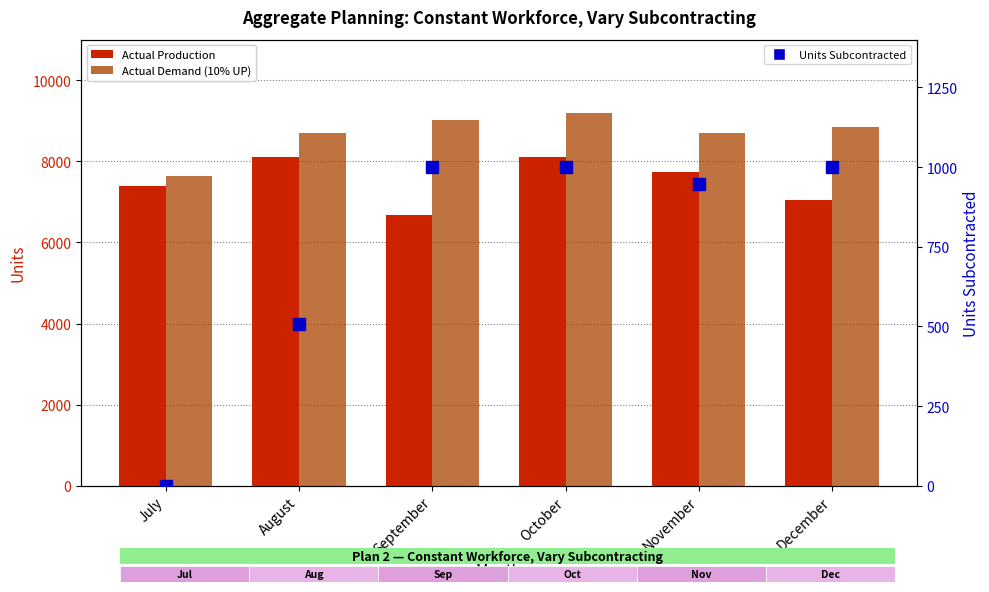

What is the average value of the Units Subcontracted series?

742